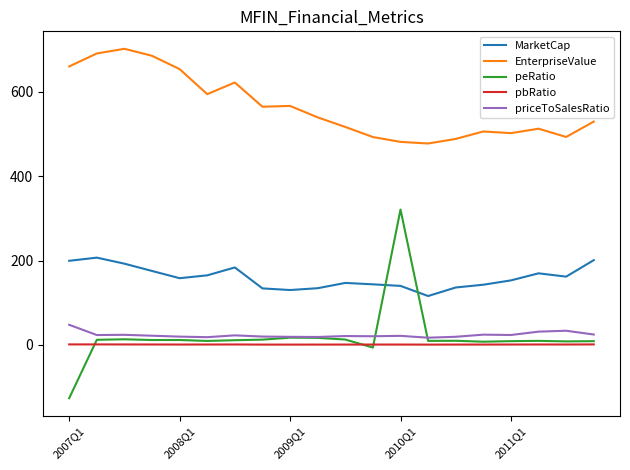

List the series in order of their peak value, lowest first.

pbRatio, priceToSalesRatio, MarketCap, peRatio, EnterpriseValue